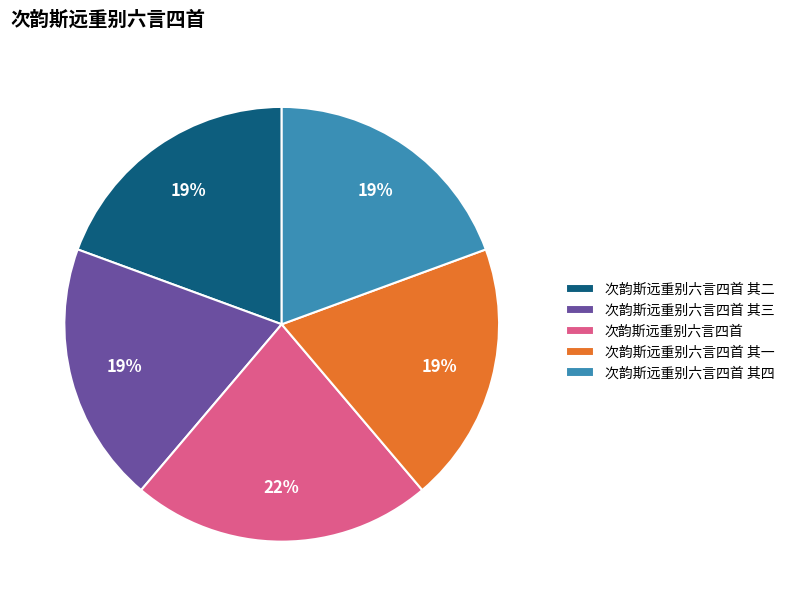

Is it true that 次韵斯远重别六言四首 其二 is 6% of the pie?

False